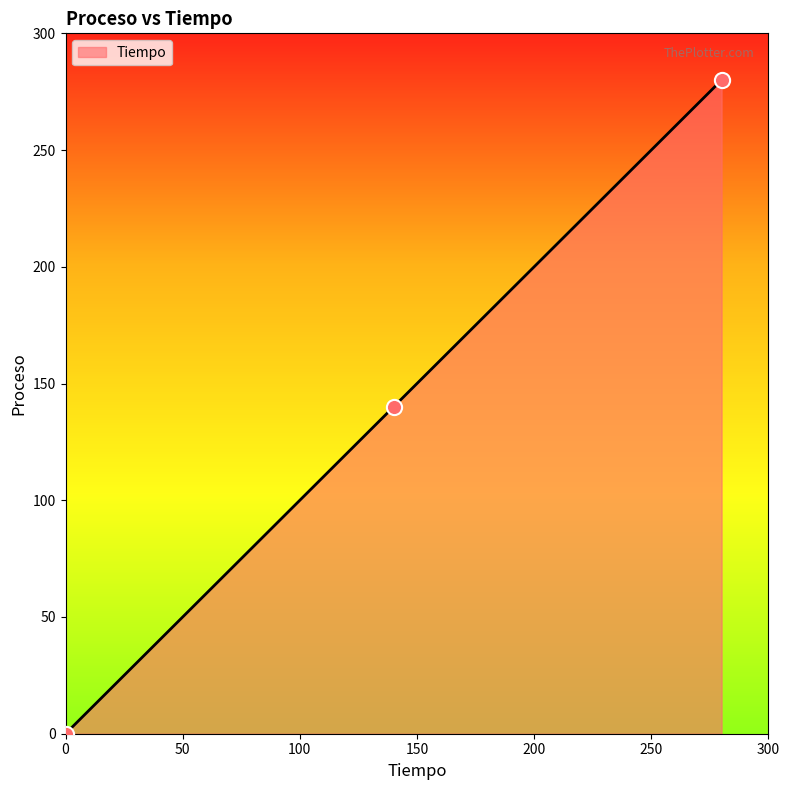

What is the difference between the maximum and minimum values?

280